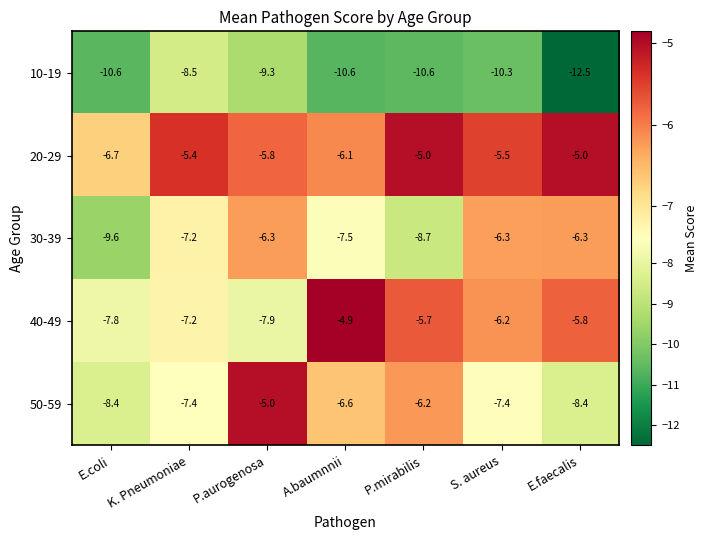

What is the difference between the highest and lowest values at K. Pneumoniae?

3.1